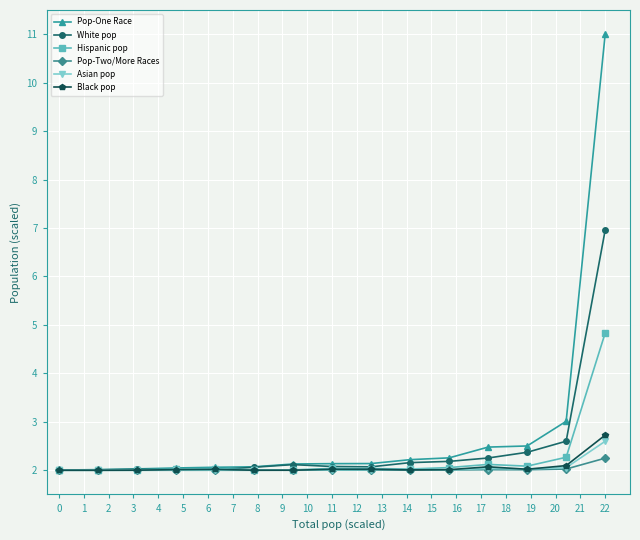

True or false: Pop-Two/More Races has more than 0 points higher than both neighbors.

True